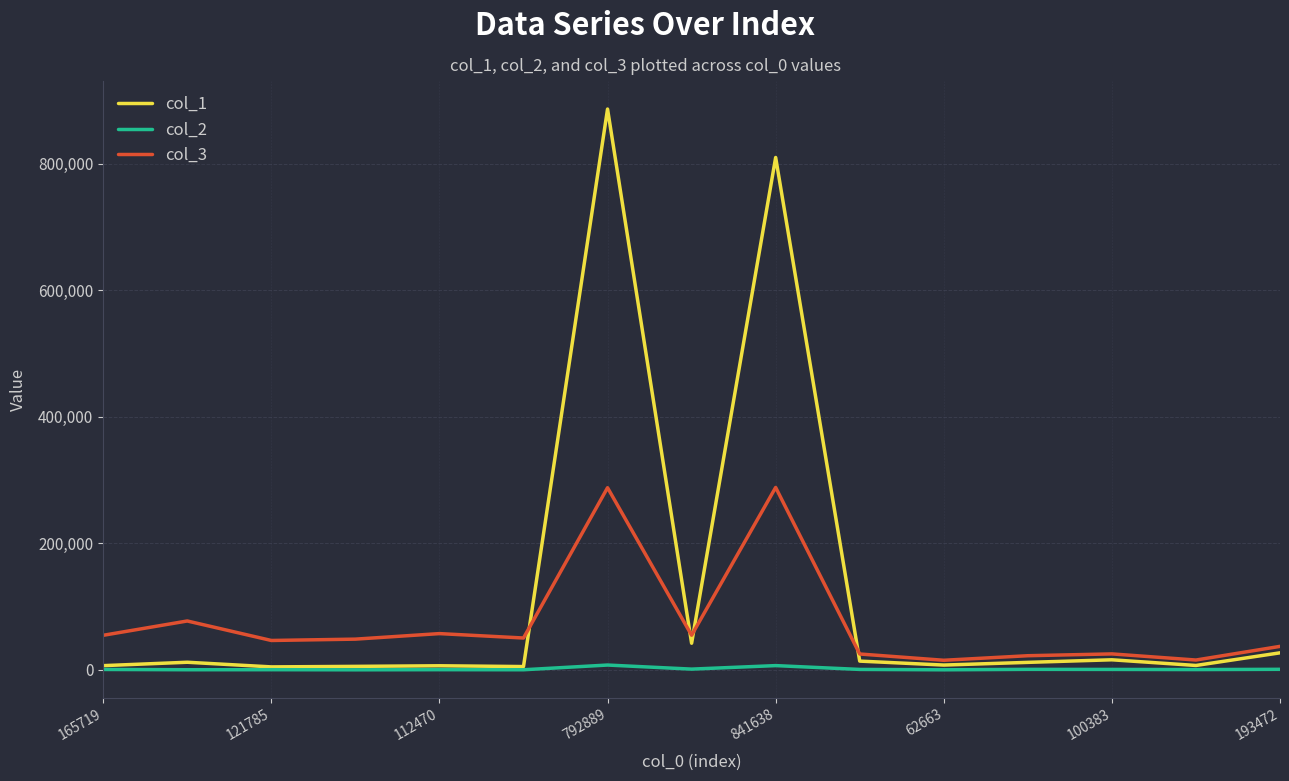

What is the maximum value shown in the chart?

886295